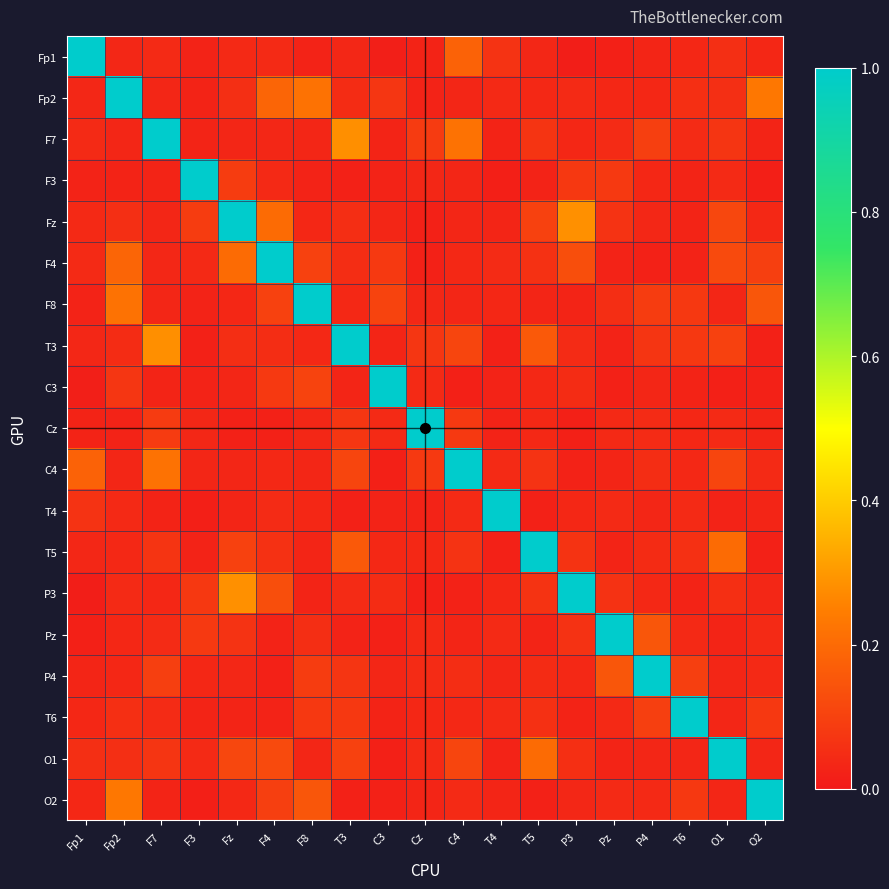

What is the maximum value shown in the chart?

1.0